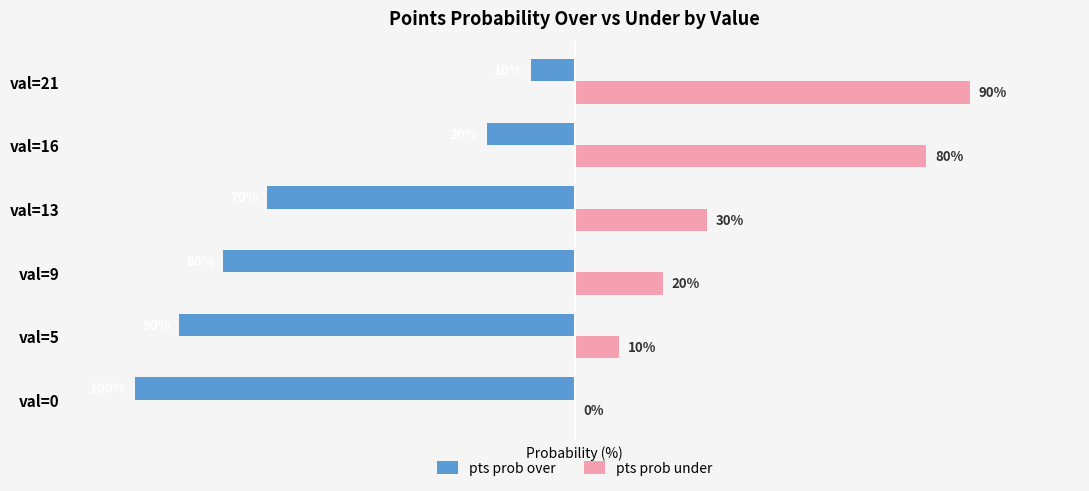

At which category is the sum across all series the highest?

val=21